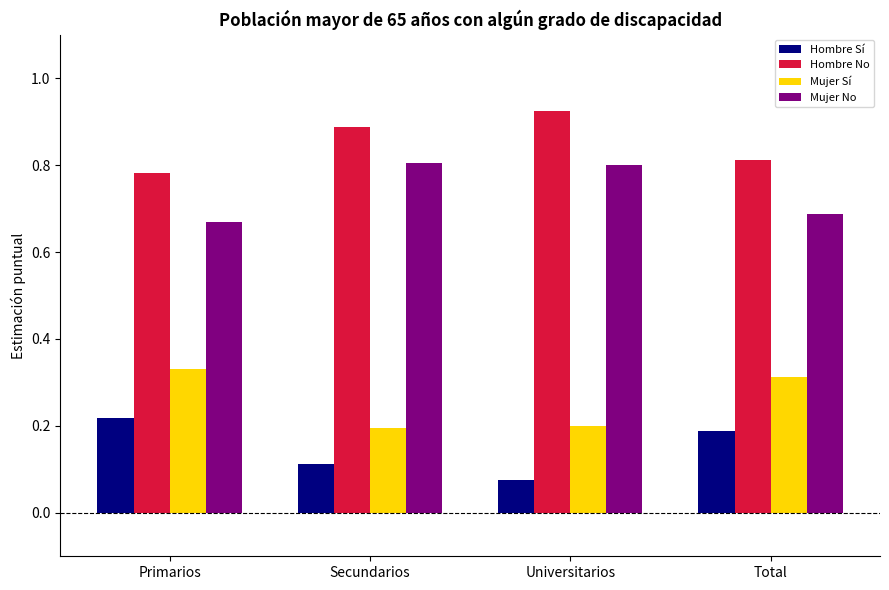

At how many categories does at least one series exceed 0?

4